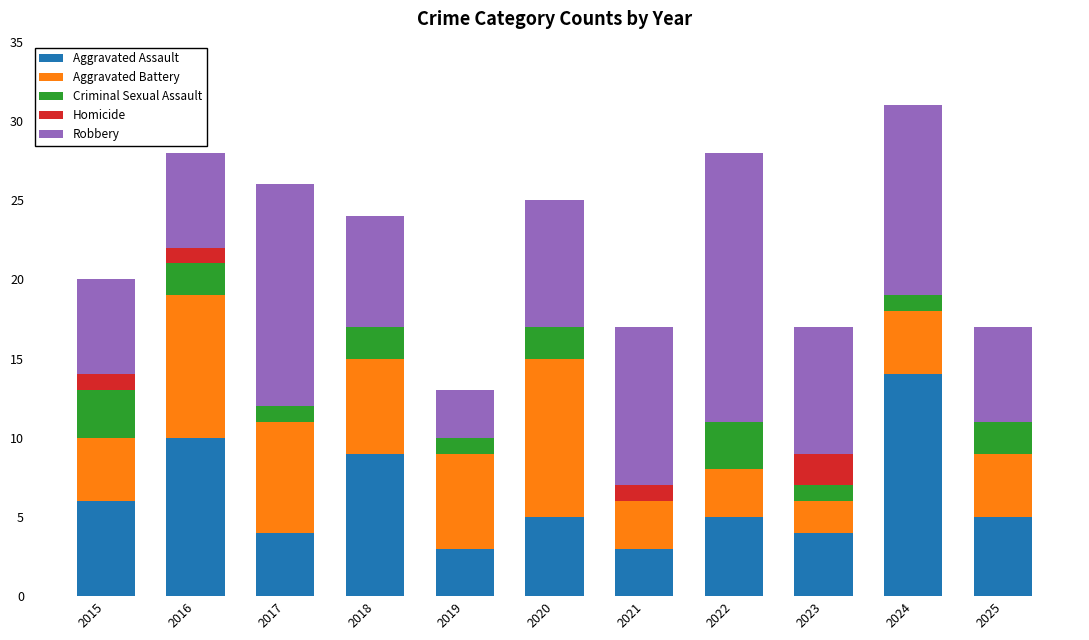

At which label does Aggravated Assault reach its peak?

2024